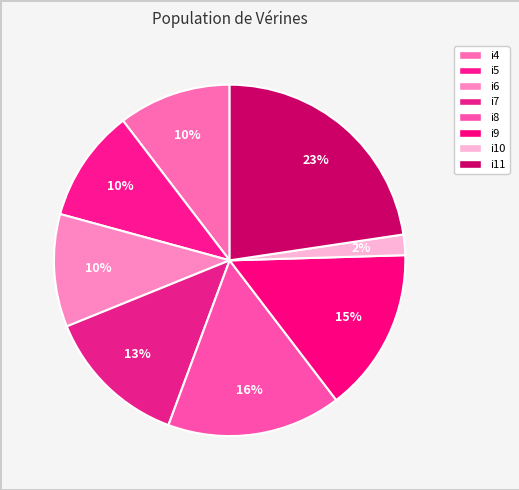

The i7 slice represents 22% of the pie. True or false?

False